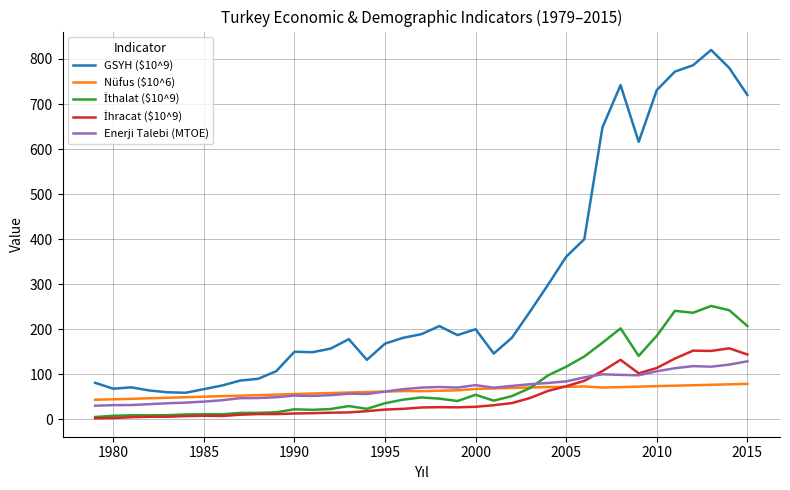

What is the lowest value of the GSYH ($10^9) series?

59.0